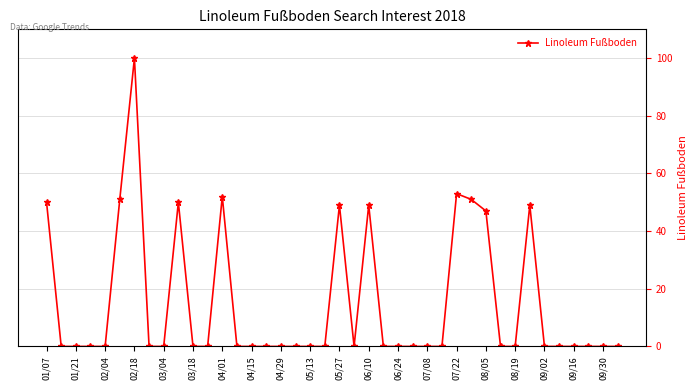

What is the maximum value shown in the chart?

100